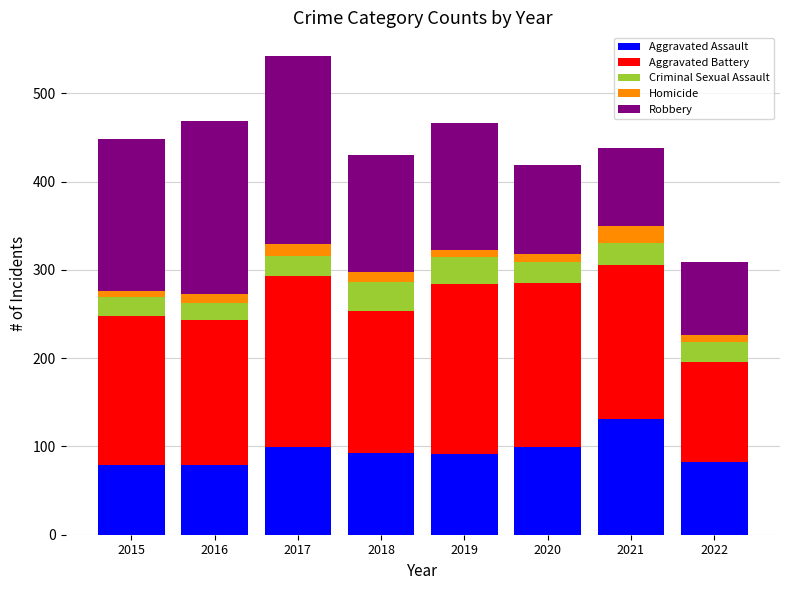

How many bars are there in total?

8